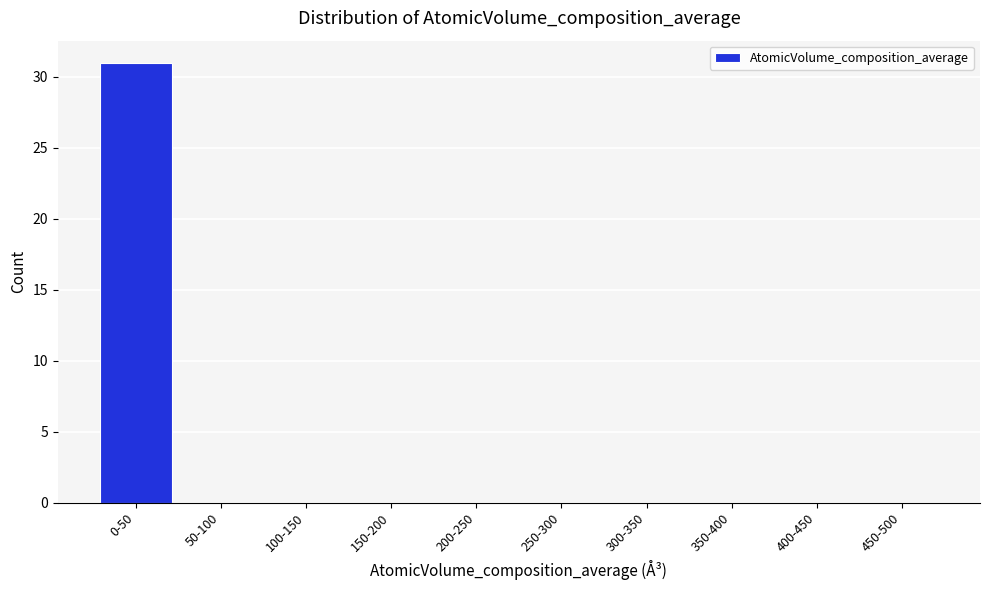

Reading left to right, extract all data points from this chart.

0-50=31	50-100=0	100-150=0	150-200=0	200-250=0	250-300=0	300-350=0	350-400=0	400-450=0	450-500=0